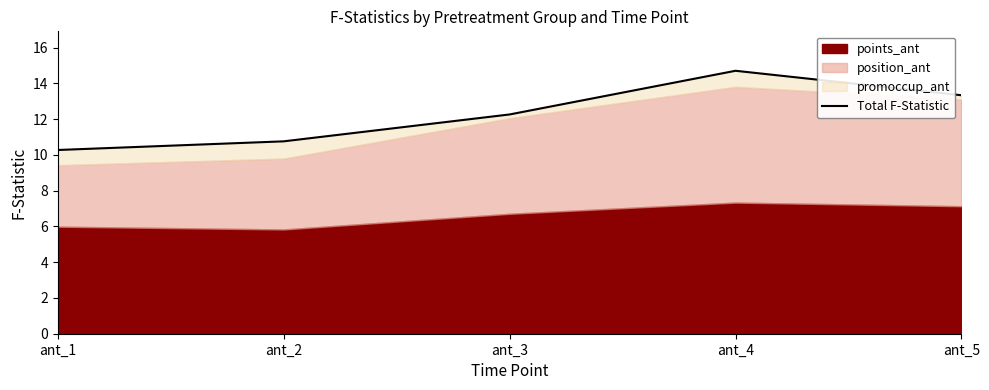

What is the average value?

12.3